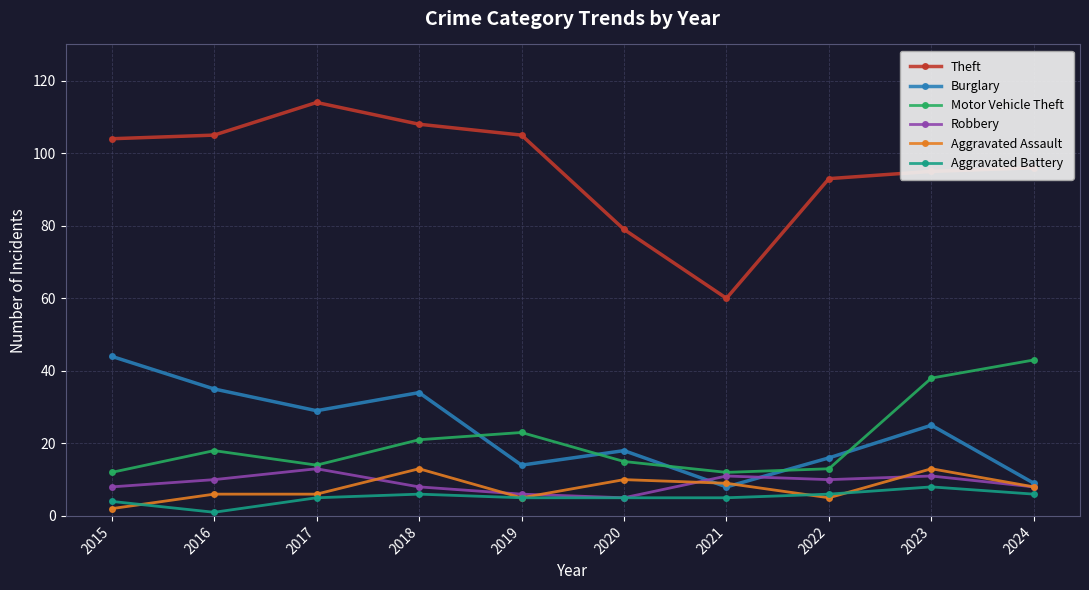

What value does the Aggravated Battery series have at 2024?

6